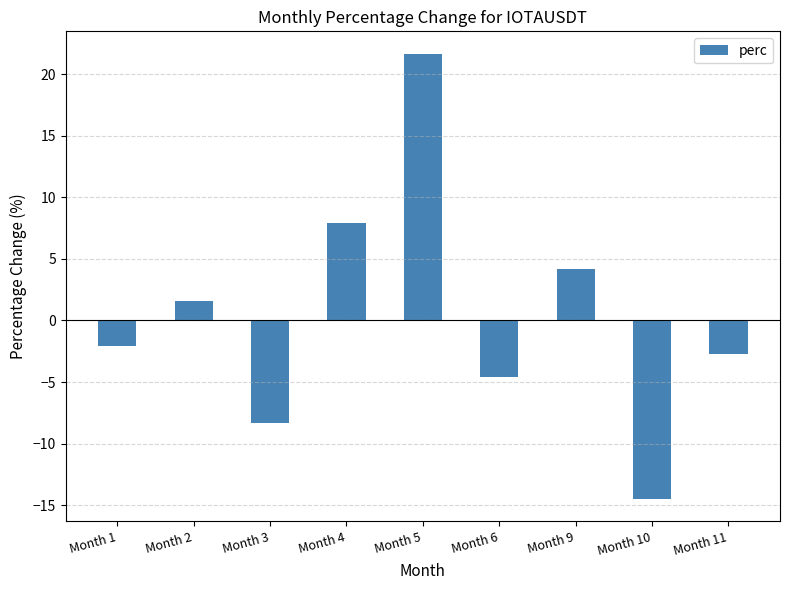

How many values are above zero?

4